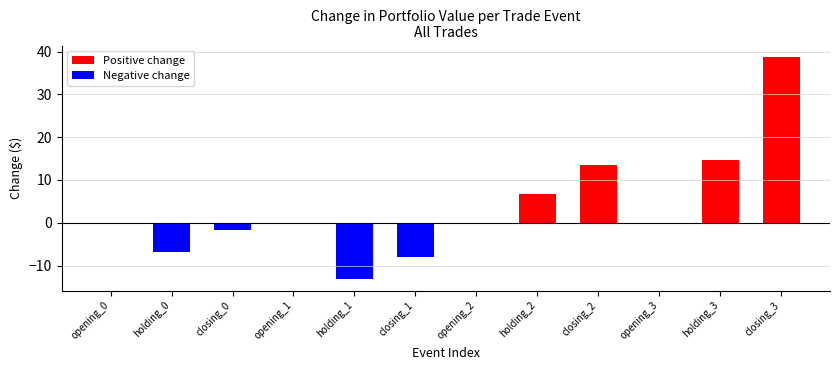

What is the approximate value at closing_3?

38.8